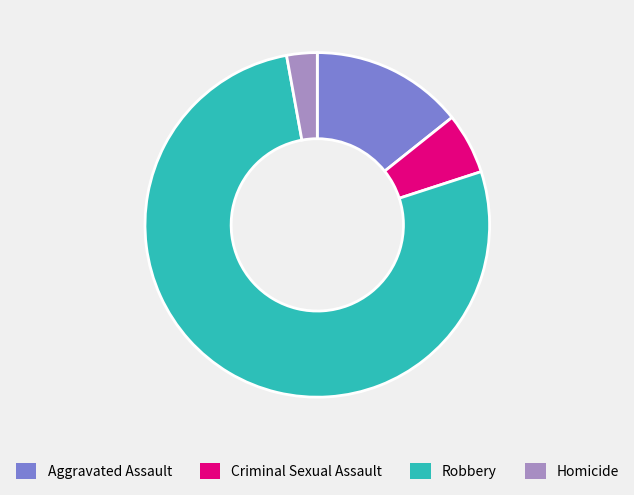

Which slice is the largest?

Robbery